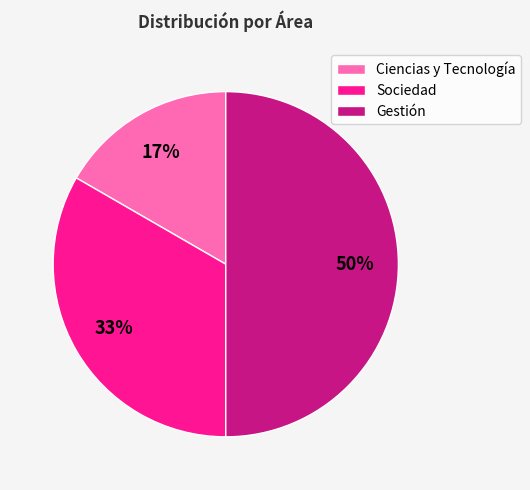

Does Sociedad account for over 50% of the chart?

No